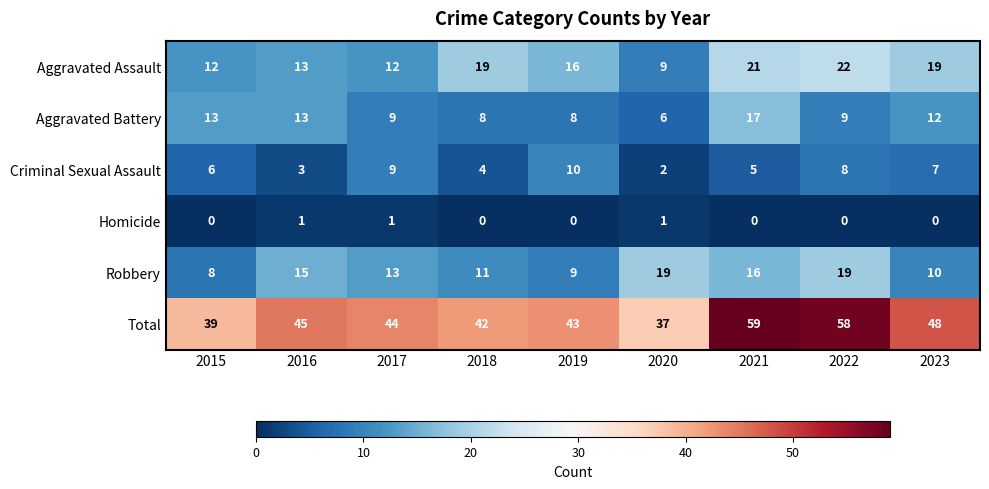

Which series has the largest range (max minus min)?

Total